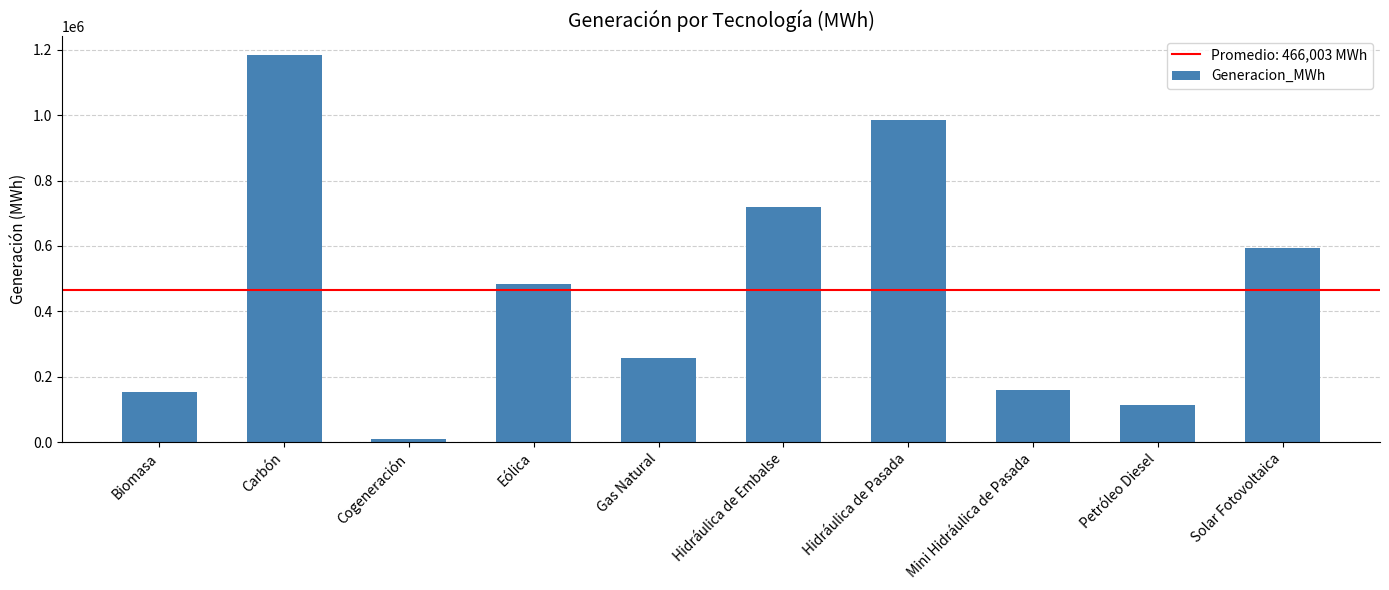

What is the maximum value shown in the chart?

1183435.0